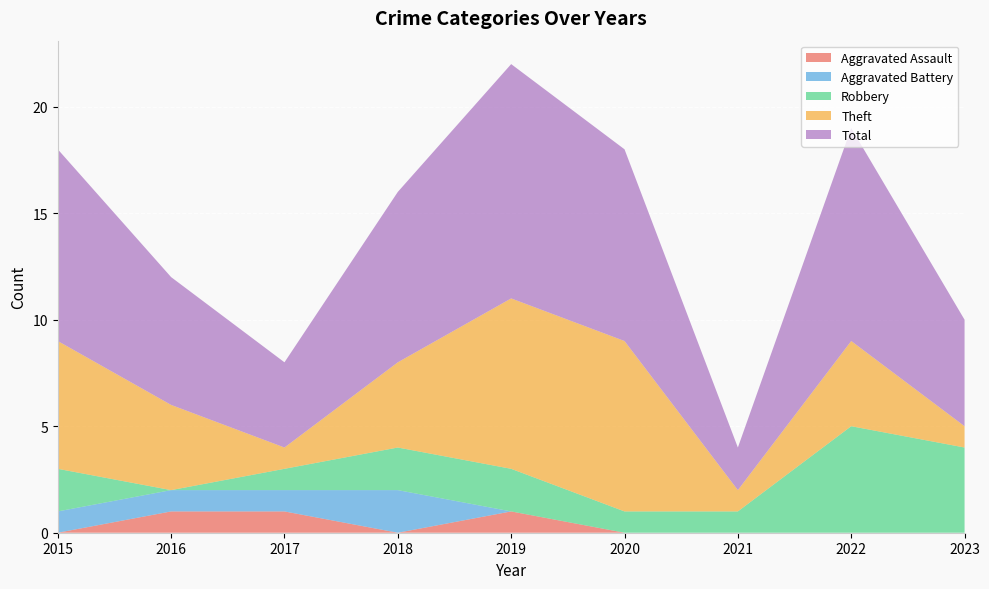

Reading left to right, transcribe all the data shown in this chart.

Aggravated Assault: 0	1	1	0	1	0	0	0	0
Aggravated Battery: 1	1	1	2	0	0	0	0	0
Robbery: 2	0	1	2	2	1	1	5	4
Theft: 6	4	1	4	8	8	1	4	1
Total: 9	6	4	8	11	9	2	10	5